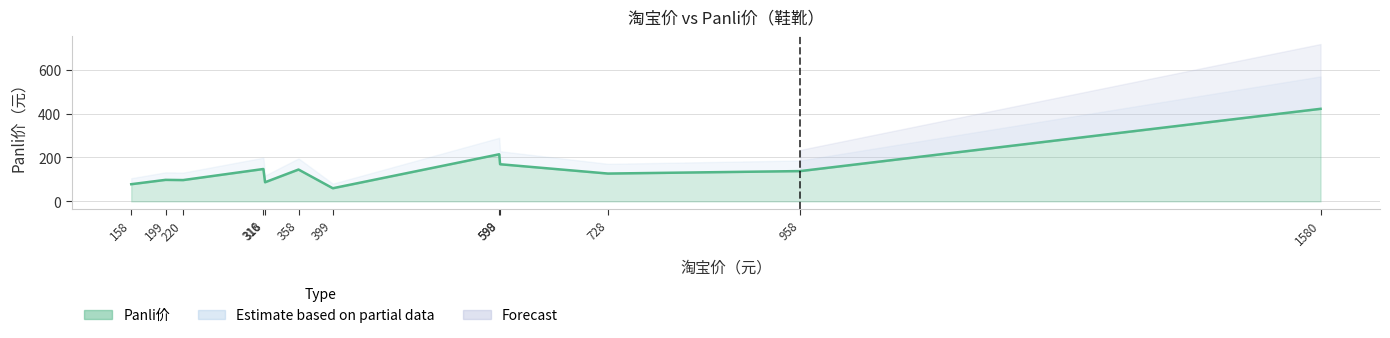

Count the number of values greater than 138.

5